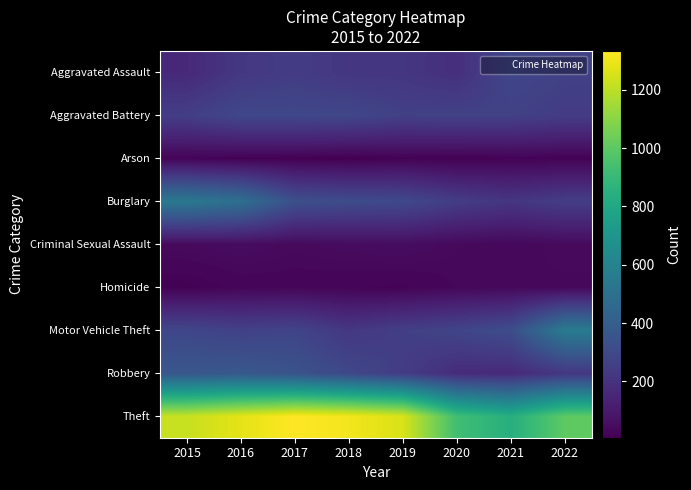

Reading left to right, what are all the values shown in this chart?

Aggravated Assault: 2015=161	2016=222	2017=243	2018=216	2019=216	2020=188	2021=288	2022=262
Aggravated Battery: 2015=251	2016=293	2017=294	2018=290	2019=260	2020=267	2021=263	2022=242
Arson: 2015=21	2016=13	2017=12	2018=7	2019=16	2020=12	2021=18	2022=16
Burglary: 2015=540	2016=493	2017=331	2018=312	2019=301	2020=246	2021=215	2022=247
Criminal Sexual Assault: 2015=43	2016=50	2017=40	2018=48	2019=52	2020=39	2021=33	2022=42
Homicide: 2015=13	2016=26	2017=27	2018=23	2019=20	2020=33	2021=38	2022=36
Motor Vehicle Theft: 2015=287	2016=265	2017=279	2018=222	2019=254	2020=280	2021=320	2022=555
Robbery: 2015=365	2016=373	2017=345	2018=295	2019=243	2020=172	2021=164	2022=218
Theft: 2015=1222	2016=1279	2017=1333	2018=1308	2019=1256	2020=928	2021=841	2022=1003